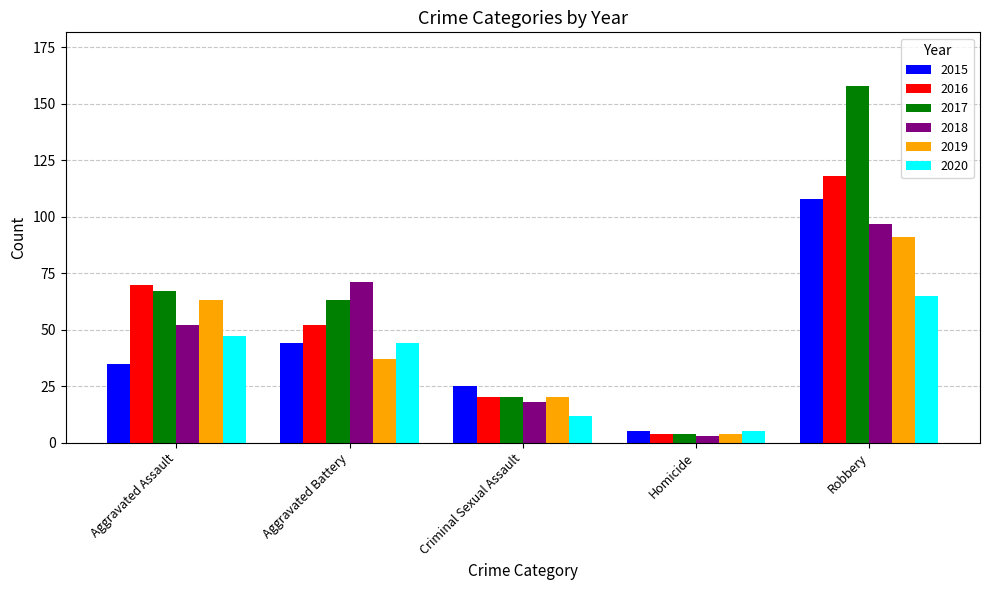

How many values in the 2016 series are below 52?

2